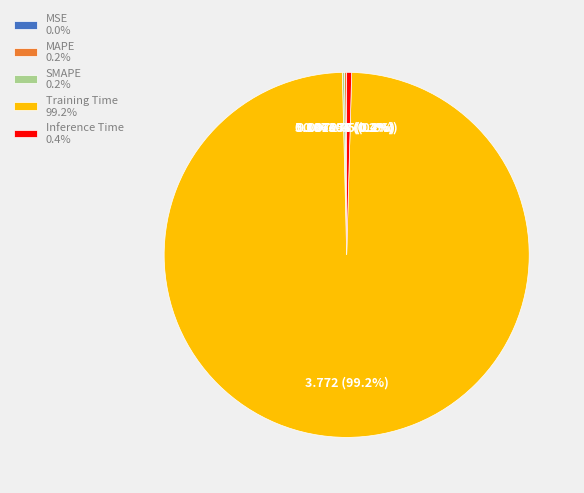

True or false: Training Time accounts for 89% of the total.

False